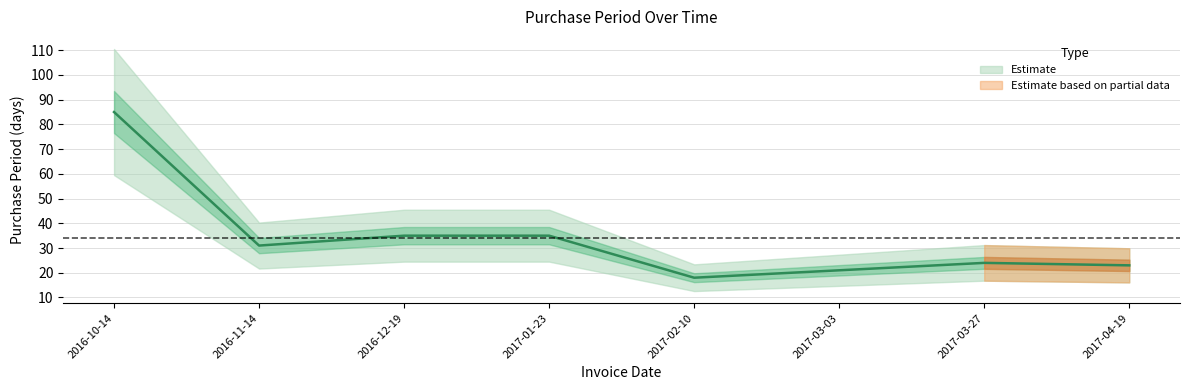

Reading left to right, list all the values displayed in this chart.

2016-10-14=85	2016-11-14=31	2016-12-19=35	2017-01-23=35	2017-02-10=18	2017-03-03=21	2017-03-27=24	2017-04-19=23